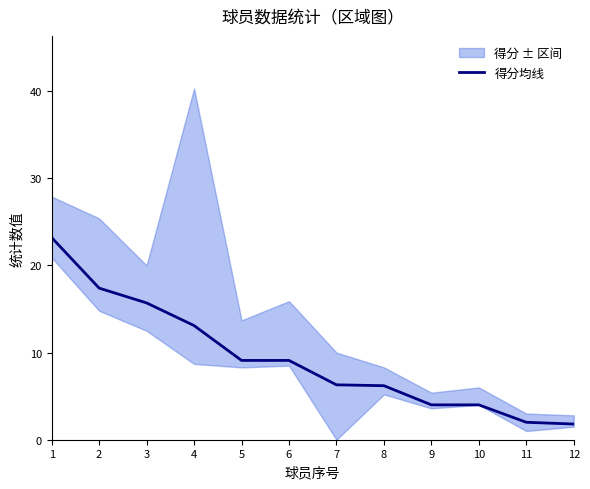

Is it true that the value at 5 is 9.1?

True